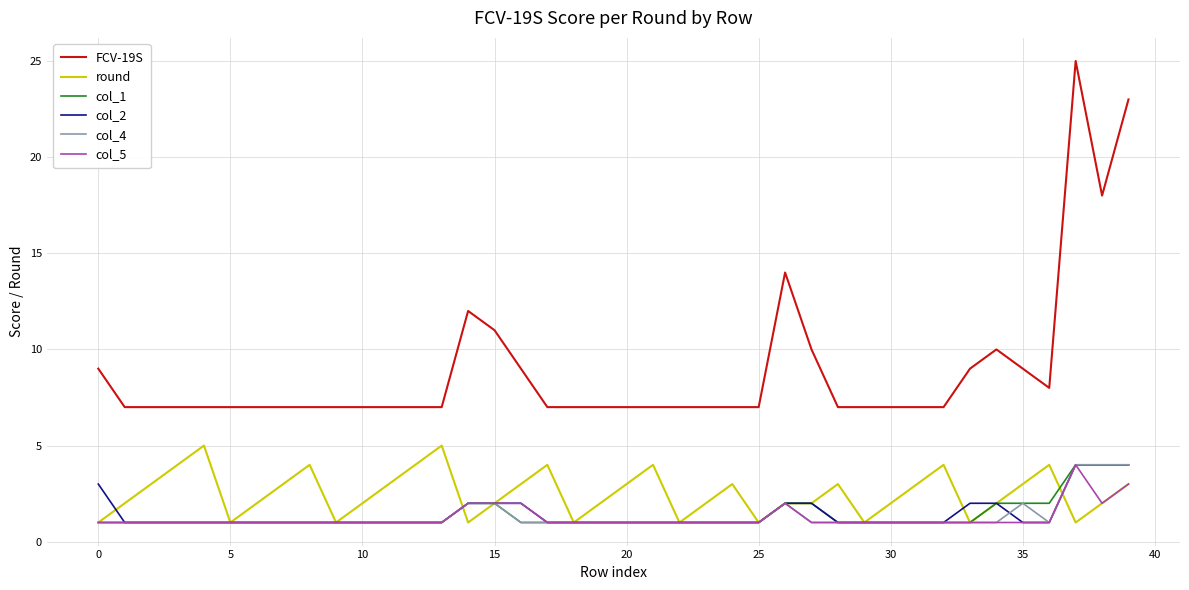

Which series has the widest spread of values?

FCV-19S